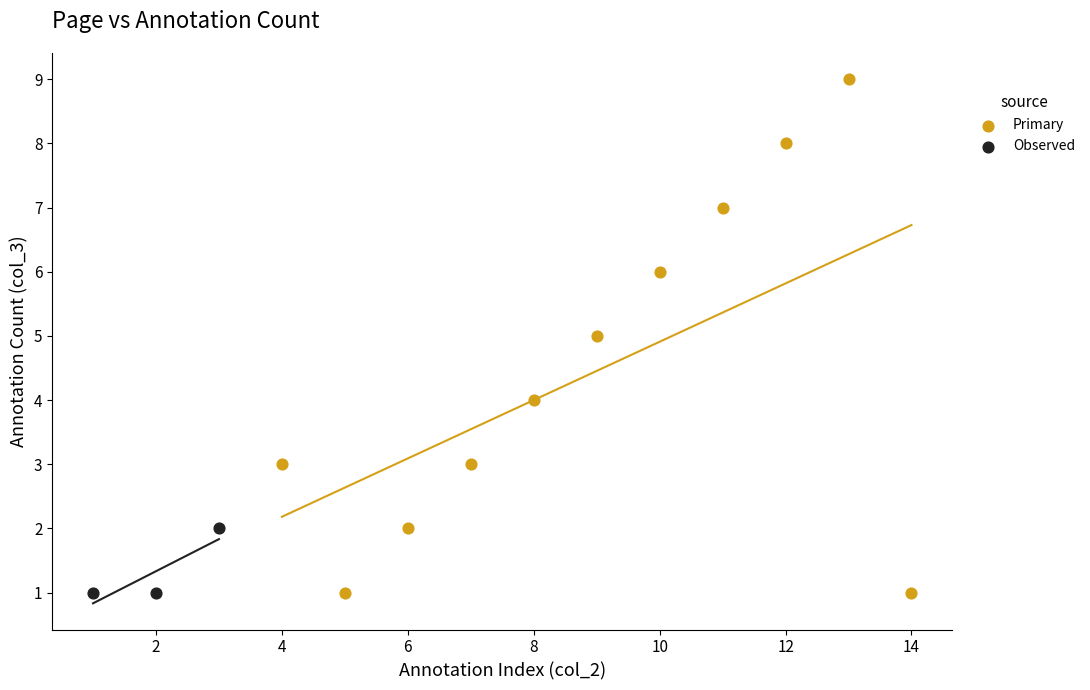

Which series has the largest Y range (max minus min)?

Primary